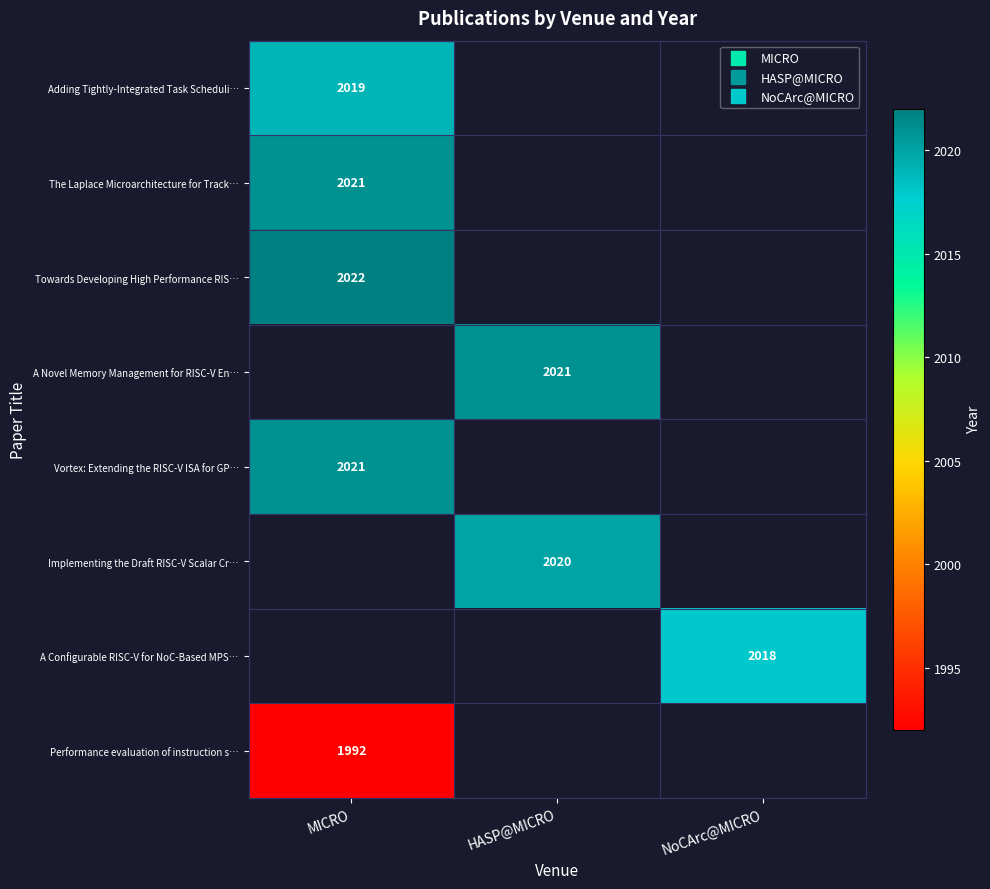

Which category has the lowest value across all series?

MICRO